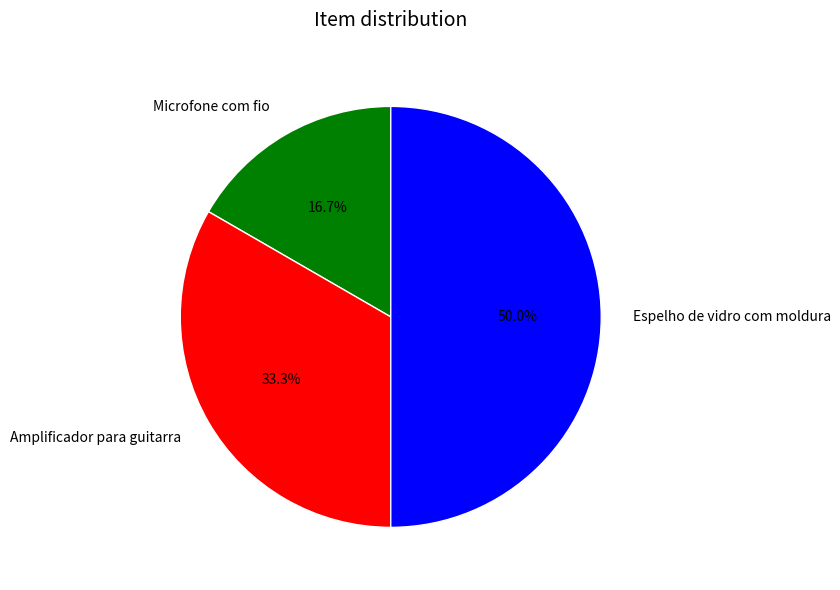

The Amplificador para guitarra slice represents 33% of the pie. True or false?

True